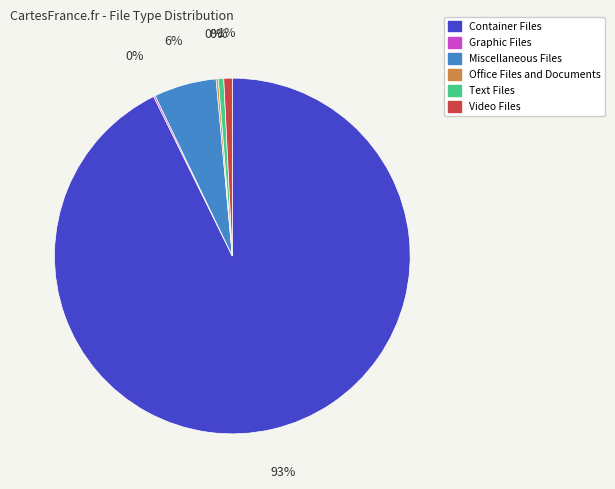

To the nearest percent, what is the difference between the largest and smallest slice percentages?

93%